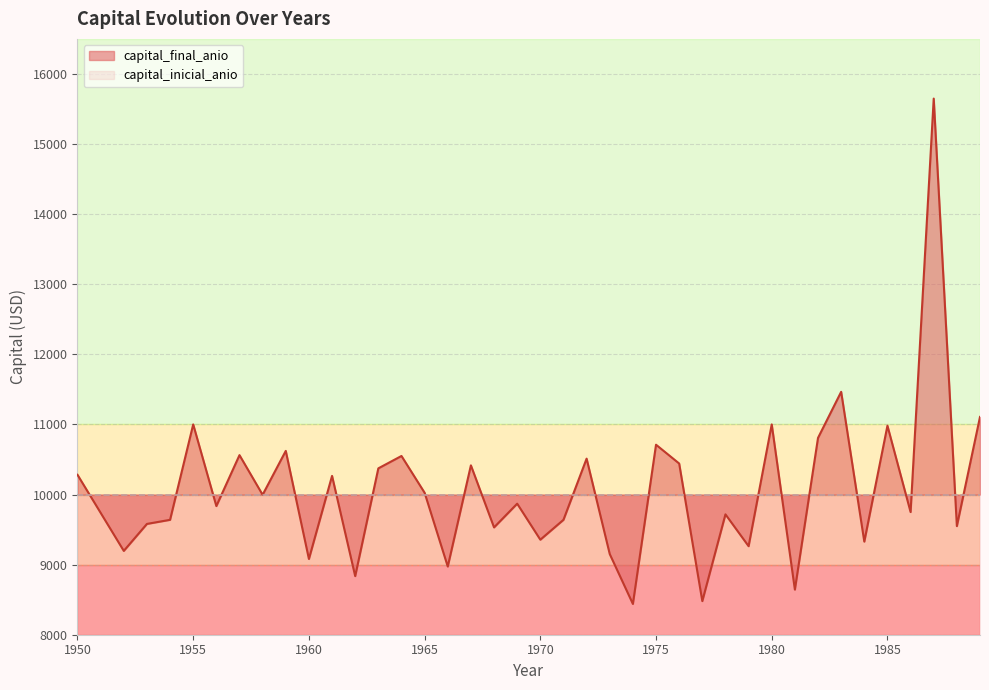

Count the number of data series in this chart.

1